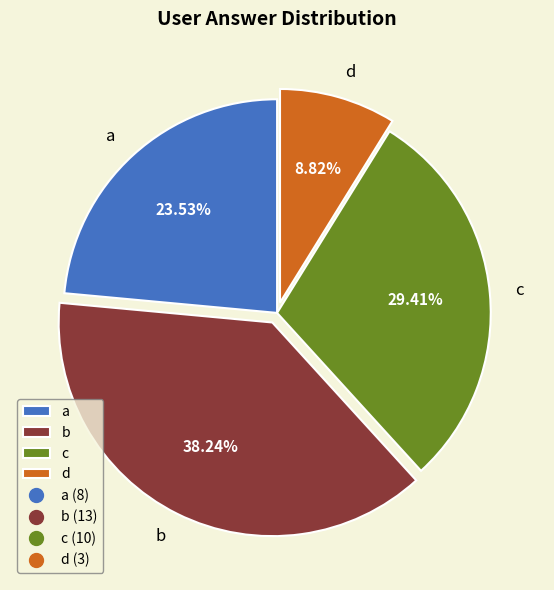

Is there any slice that represents more than half of the pie?

No